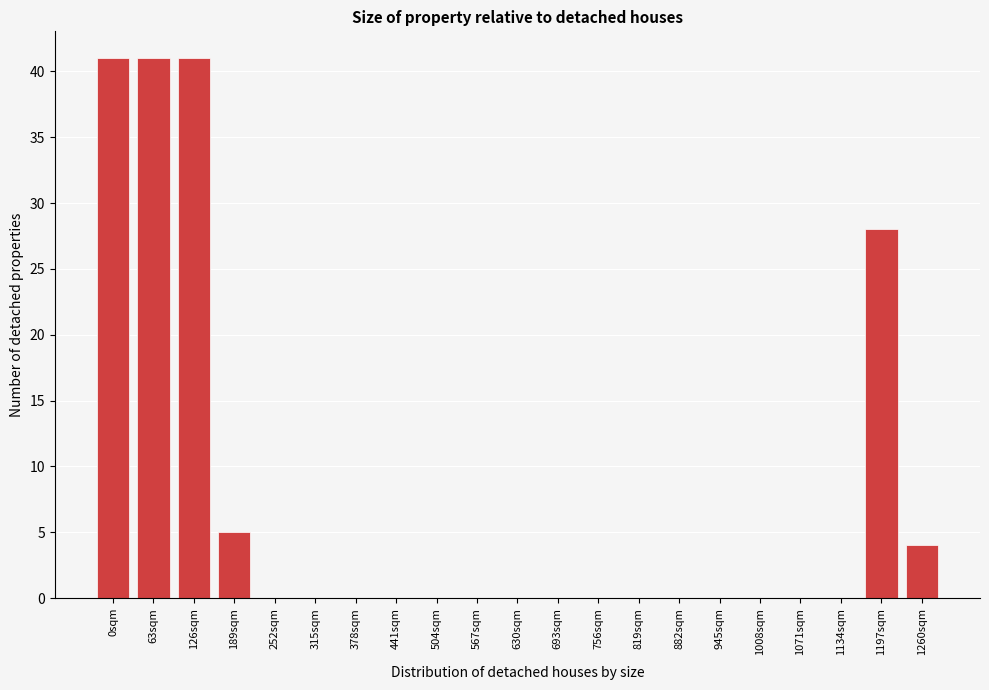

Reading left to right, extract all data points from this chart.

0sqm=41	63sqm=41	126sqm=41	189sqm=5	252sqm=0	315sqm=0	378sqm=0	441sqm=0	504sqm=0	567sqm=0	630sqm=0	693sqm=0	756sqm=0	819sqm=0	882sqm=0	945sqm=0	1008sqm=0	1071sqm=0	1134sqm=0	1197sqm=28	1260sqm=4